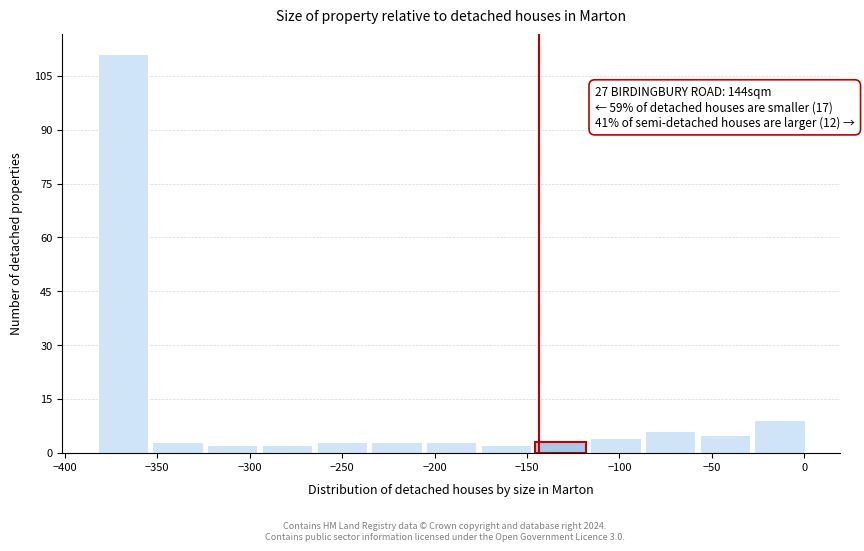

Over which range of the x-axis is the bar tallest?

-385 to -355